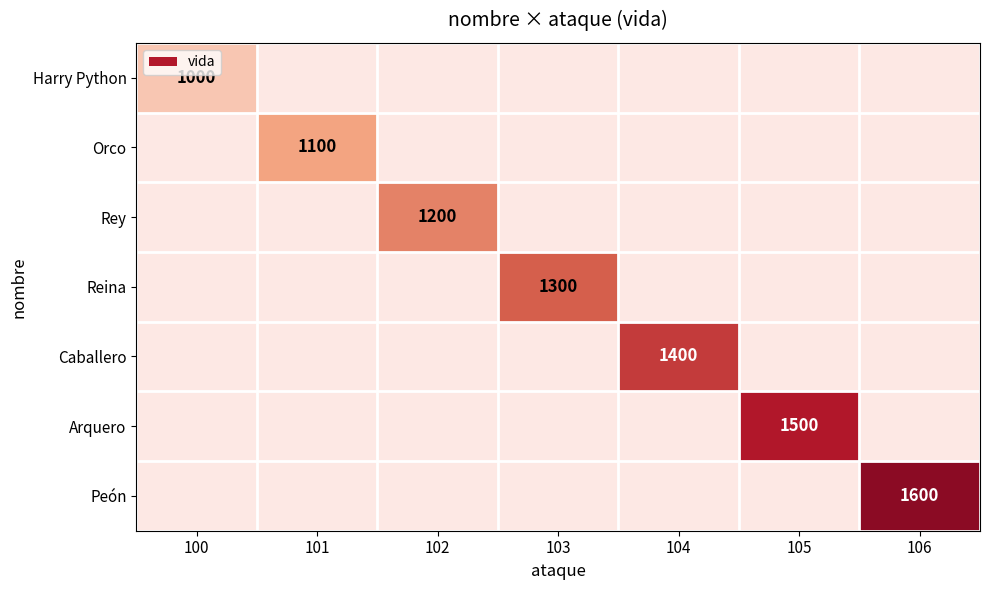

The Orco series shows 1506 at 101. True or false?

False